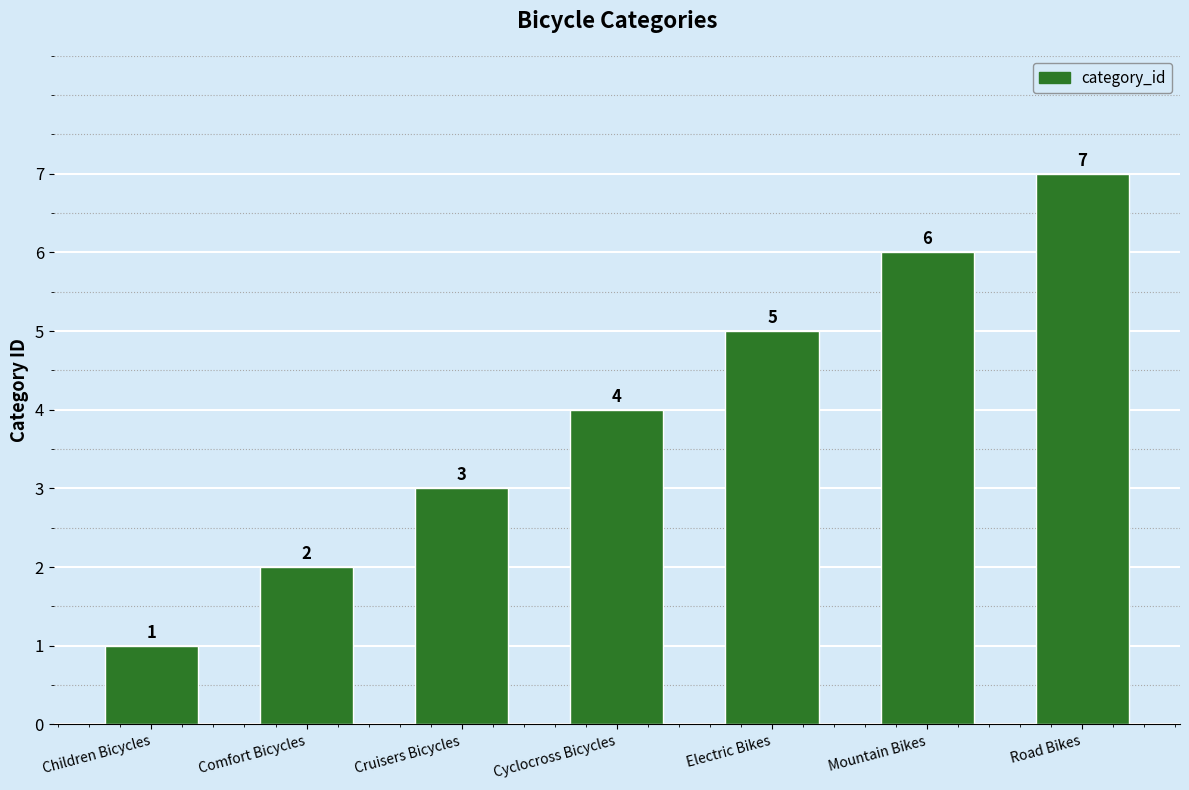

What is the change in value from Cyclocross Bicycles to Mountain Bikes?

+2